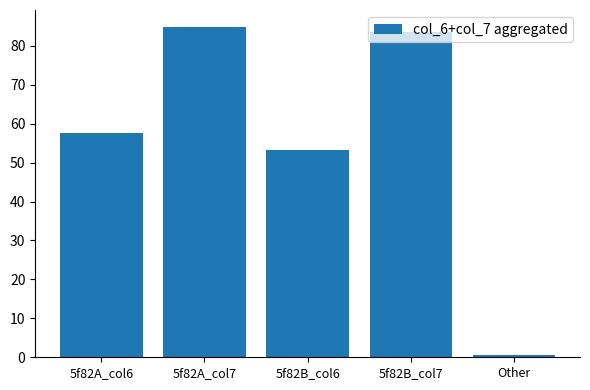

Which category has the lowest value across all series?

Other